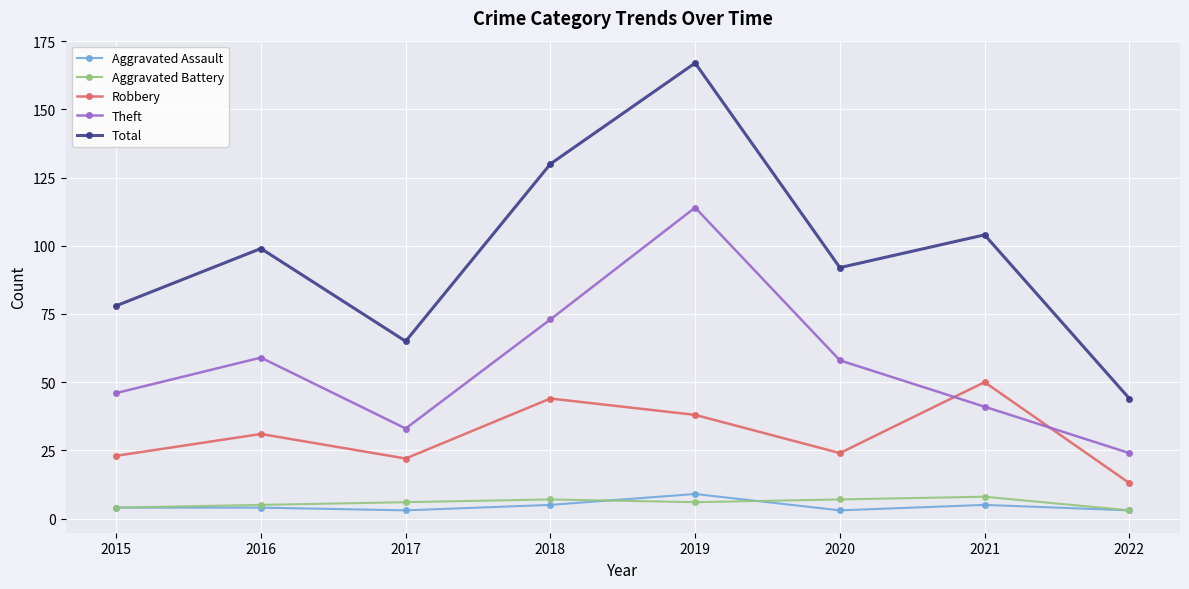

What is the difference between the Theft values at 2016 and 2022?

35